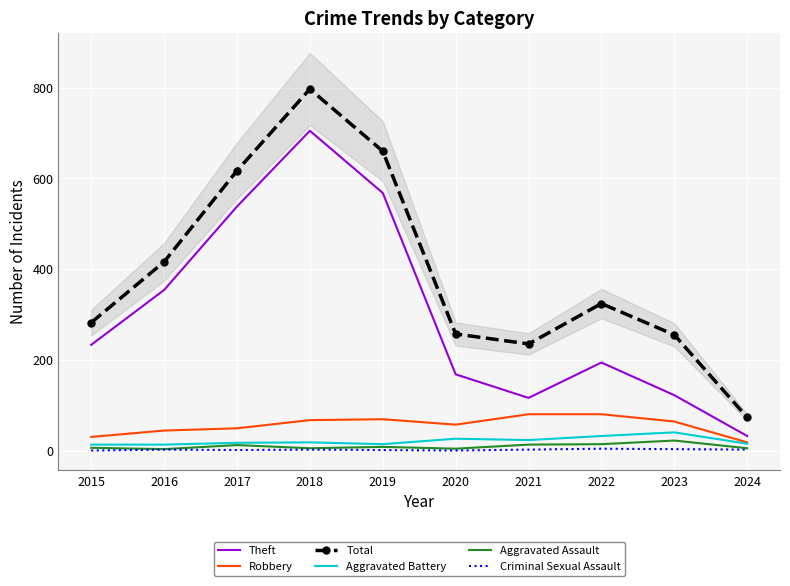

At which category does Total reach its first local valley?

2021